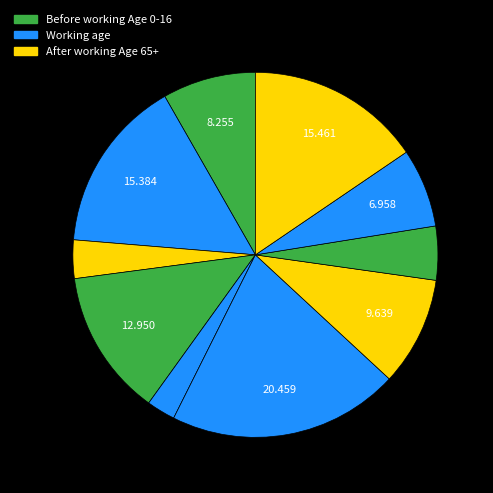

Count the number of slices in the pie.

10